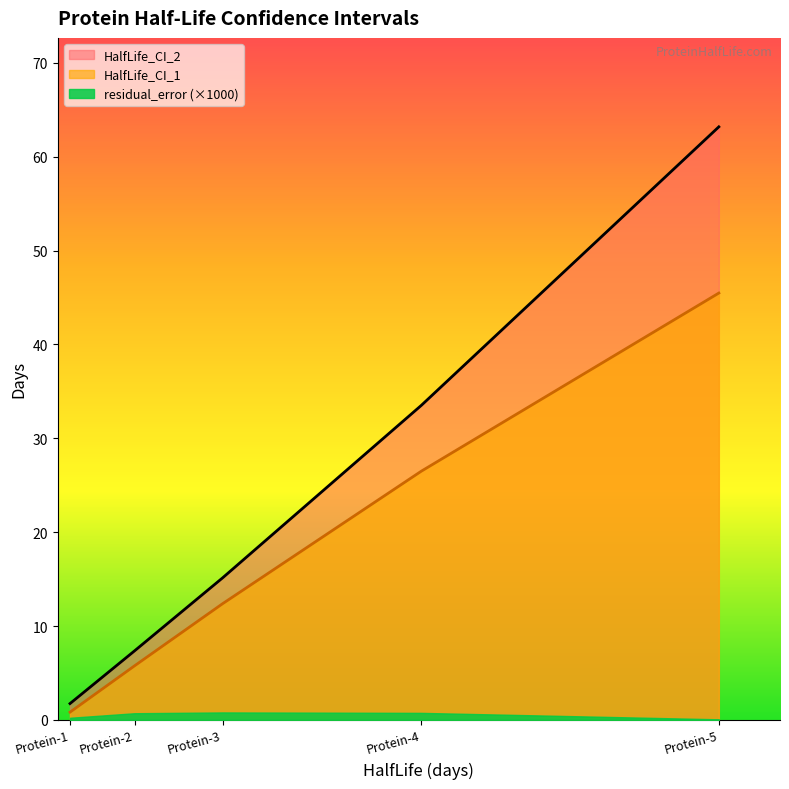

What is the difference between the second highest and minimum values in the HalfLife_CI_1 series?

25.7